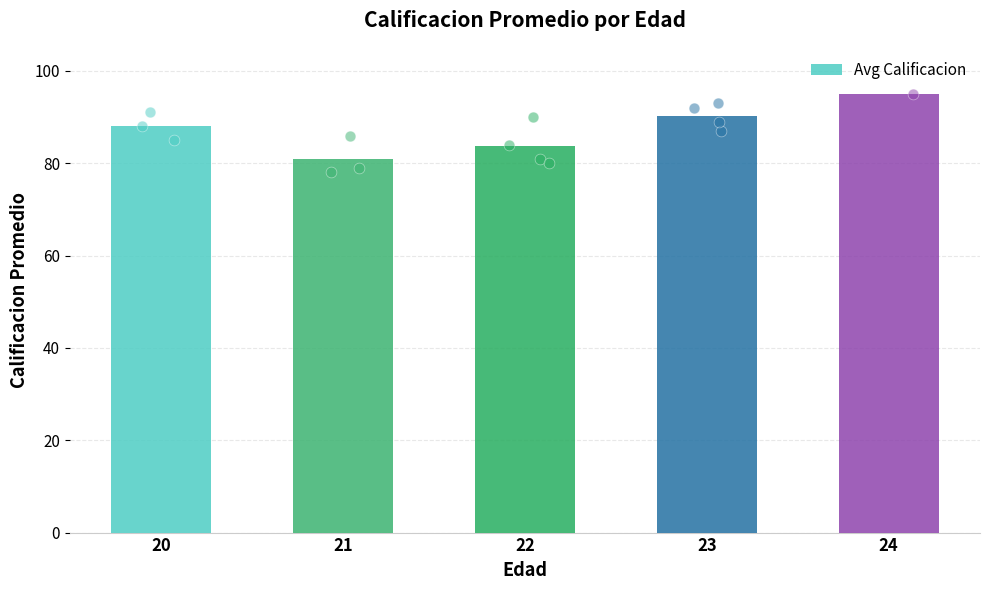

Which has a higher value, 20 or 23?

23